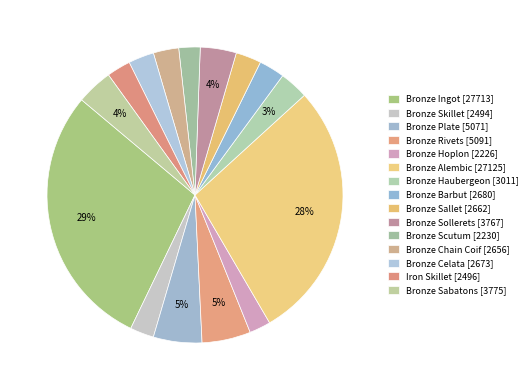

What is the largest slice in the pie chart?

Bronze Ingot